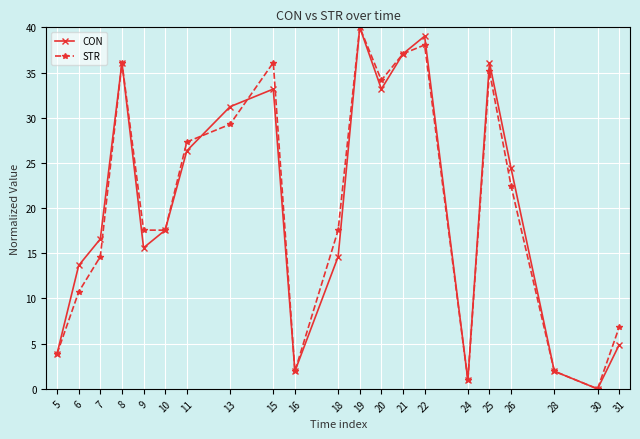

Where is the first local minimum for CON?

9